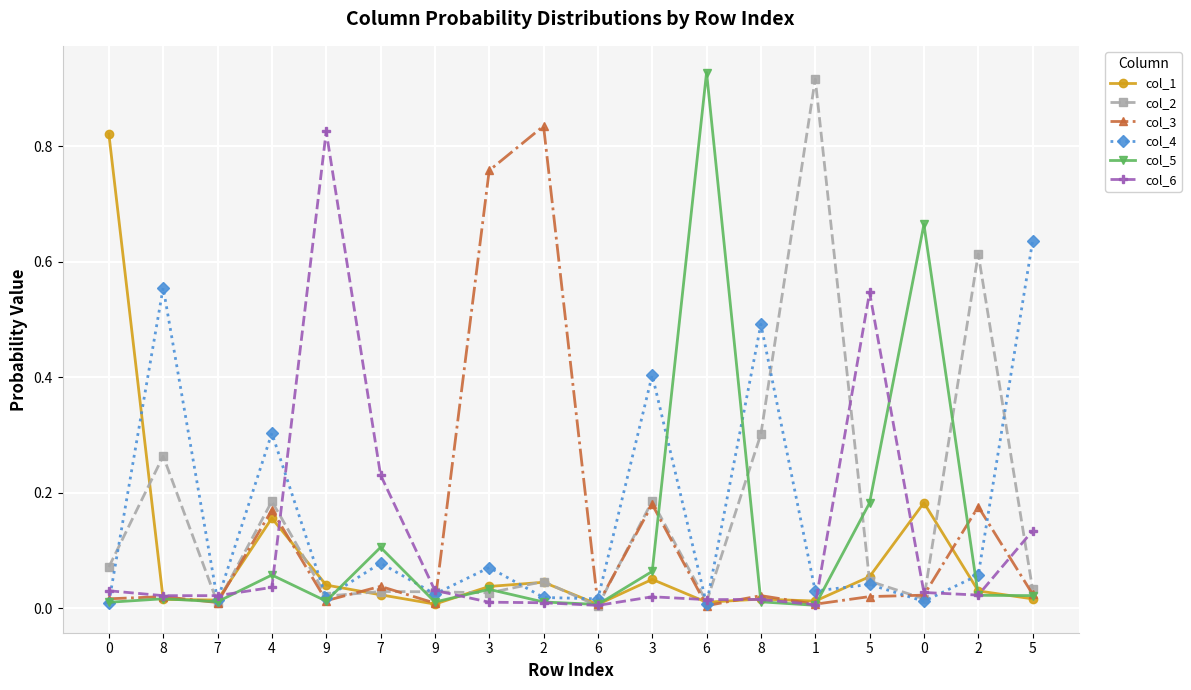

What are all the series names shown in the legend?

col_1, col_2, col_3, col_4, col_5, col_6